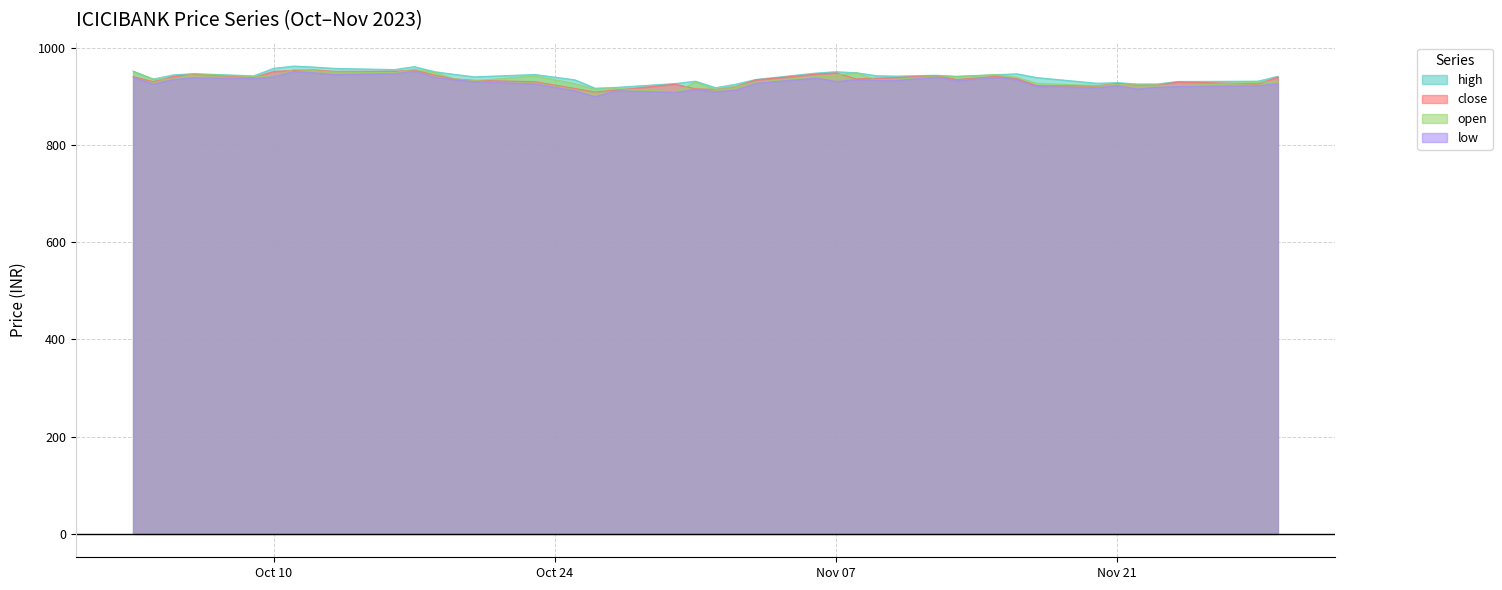

What is the smallest value displayed?

899.0